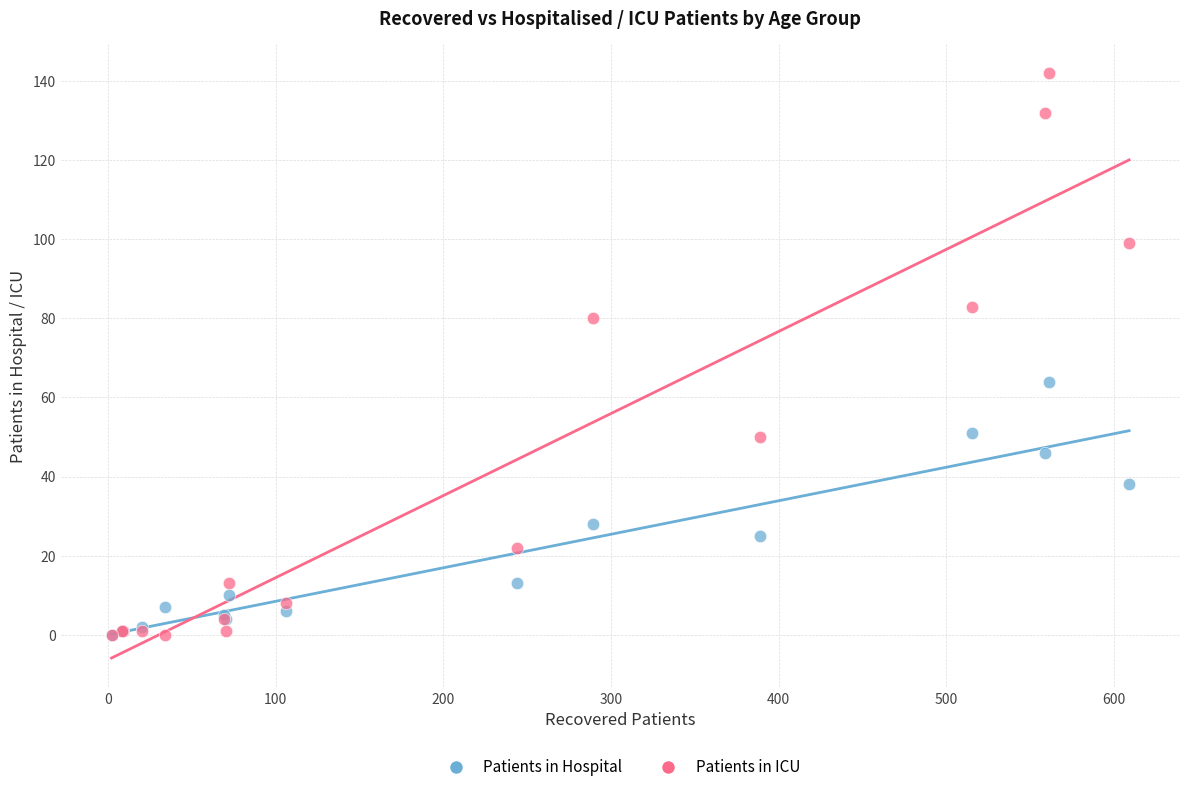

Across all series, what Y value is closest to 71?

64